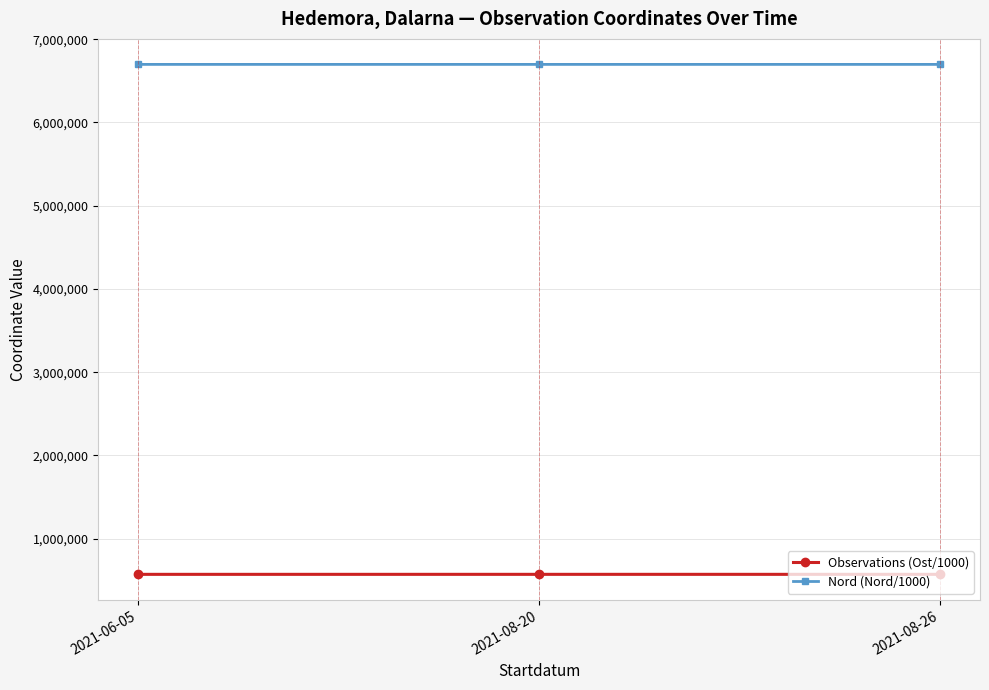

What is the label of the 1st point from the right?

2021-08-26